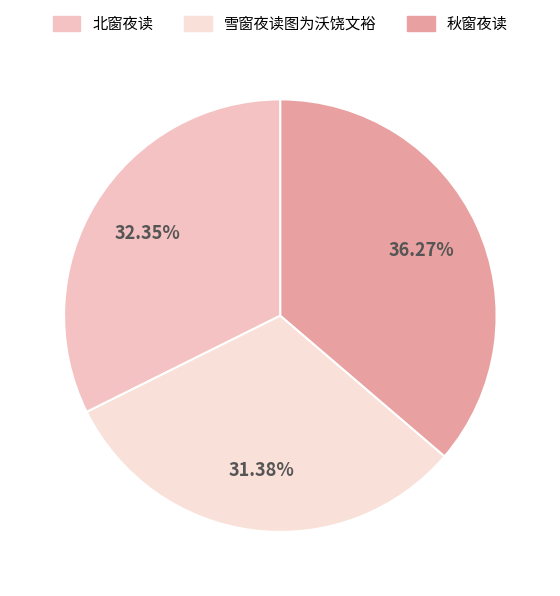

To the nearest percent, what is the average slice percentage?

33%